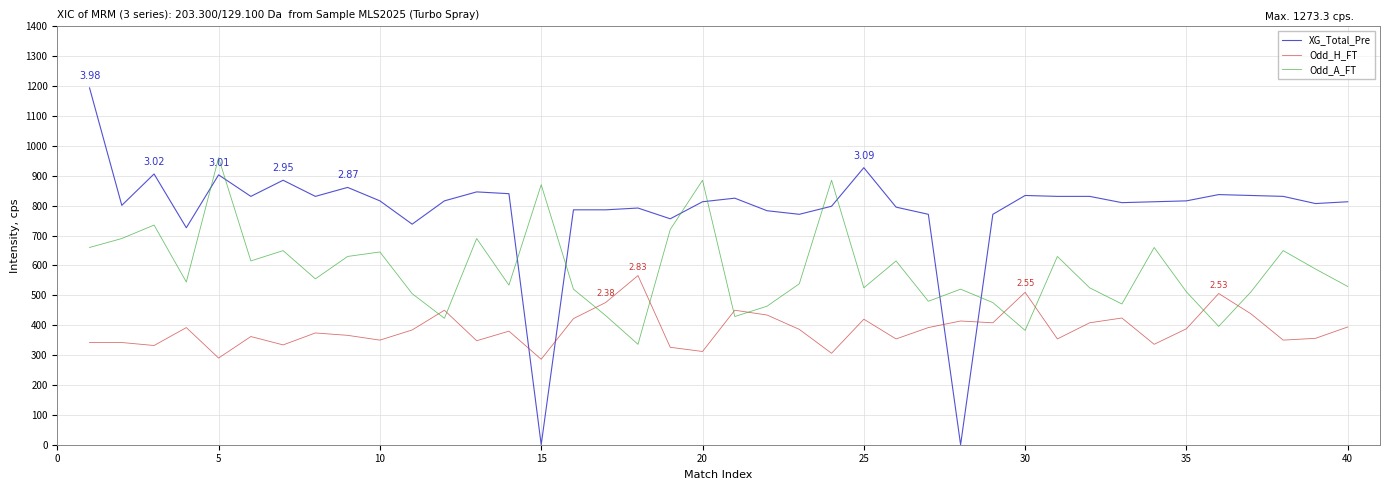

What is the maximum value for Odd_H_FT?

566.0